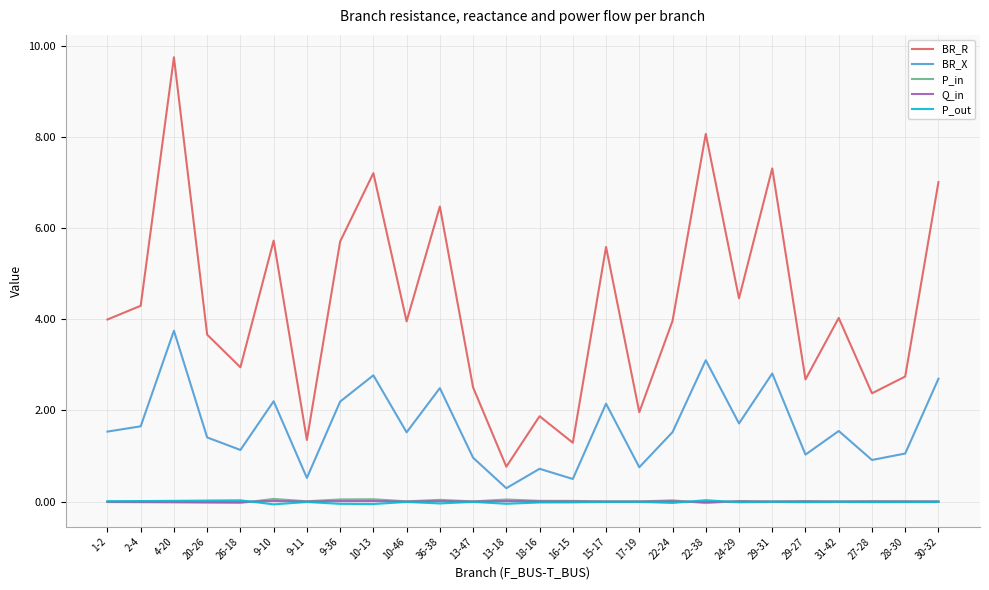

True or false: P_in and BR_R intersect in this chart.

False